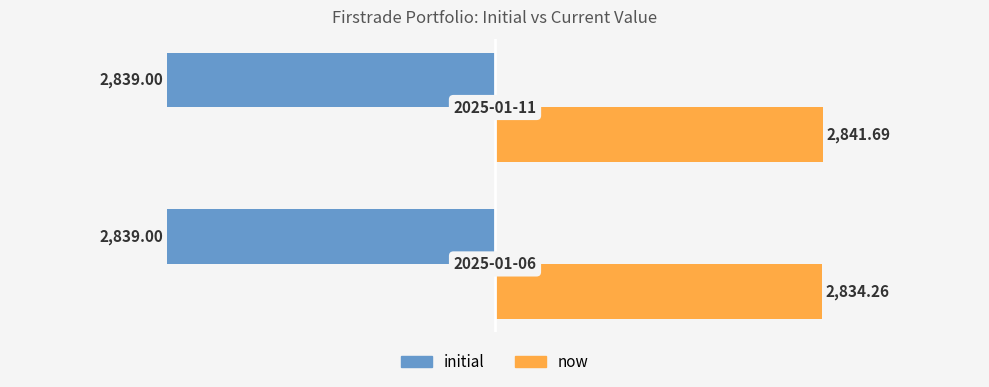

What are all the series names shown in the legend?

initial, now